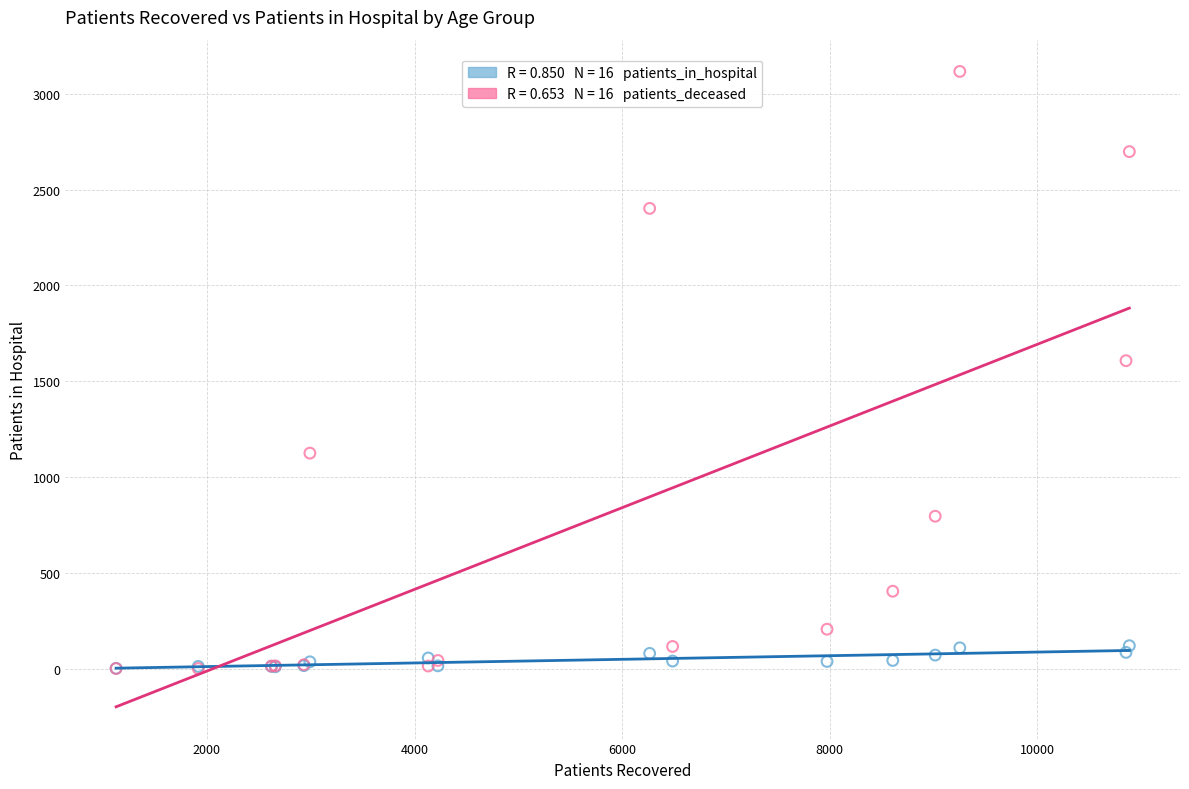

Across all series, what Y value is closest to 1559?

1608